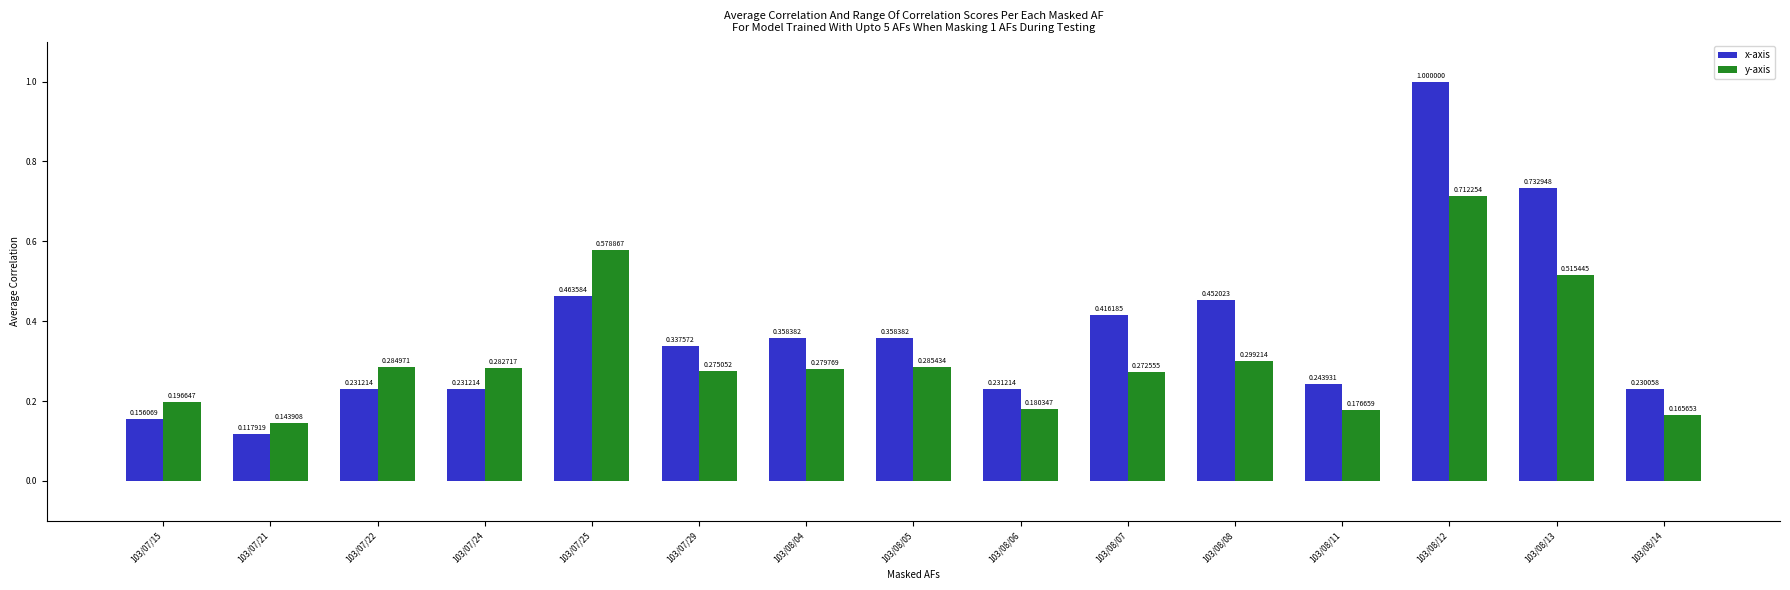

At which label does y-axis reach its minimum?

103/07/21